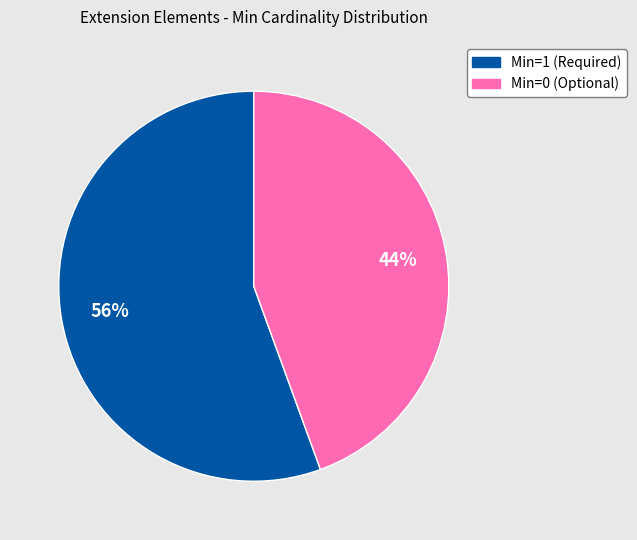

To the nearest percent, what is the average slice percentage?

50%